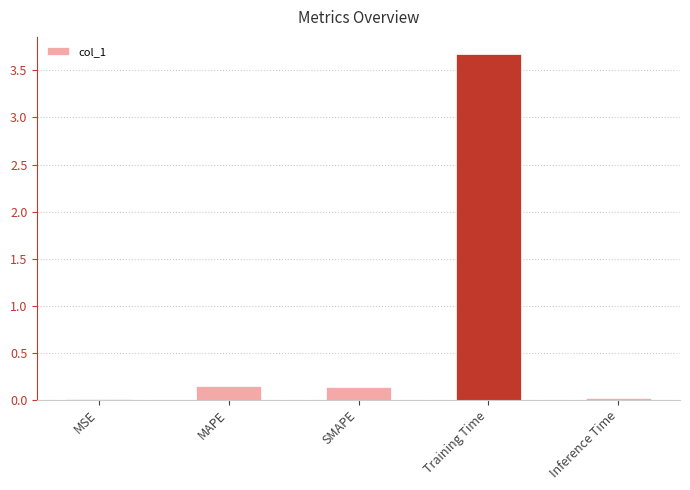

Which label corresponds to the largest value in the chart?

Training Time